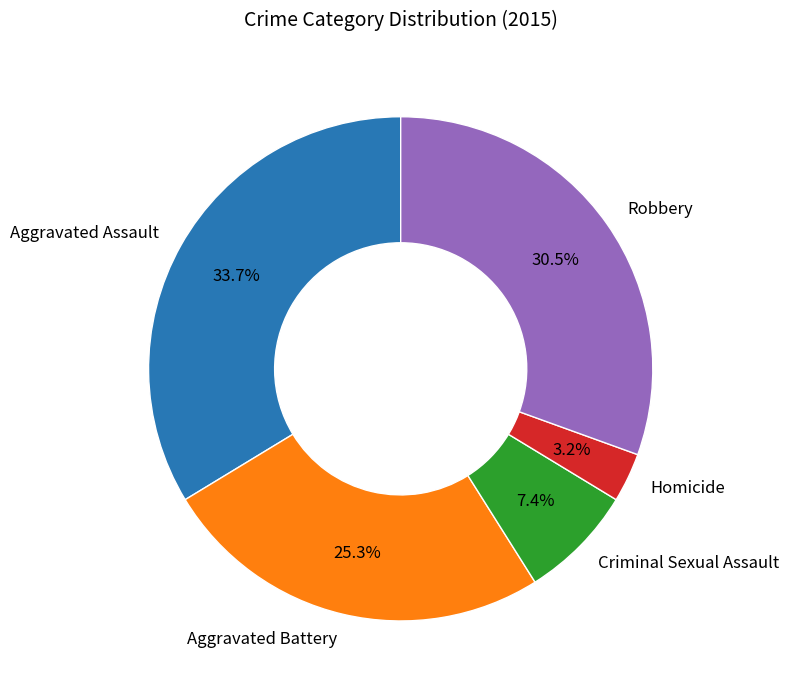

Which slice is the largest?

Aggravated Assault